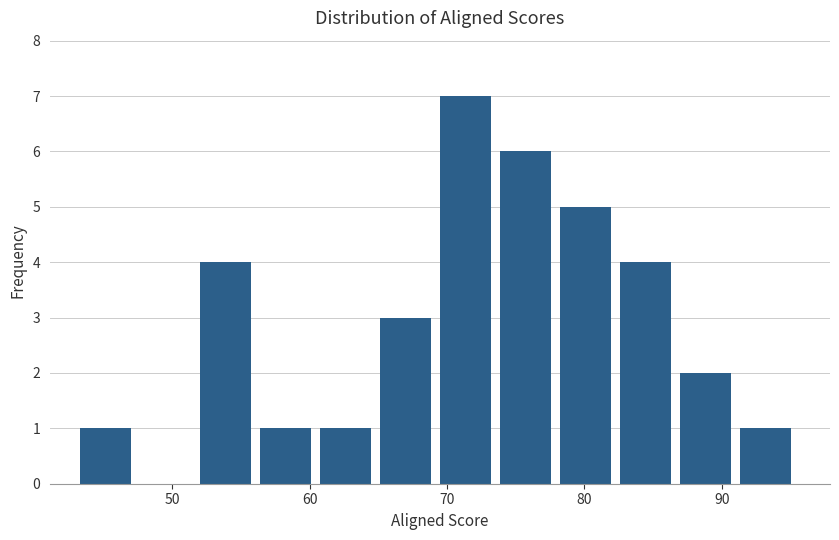

Over which range of the x-axis is the bar tallest?

69 to 74